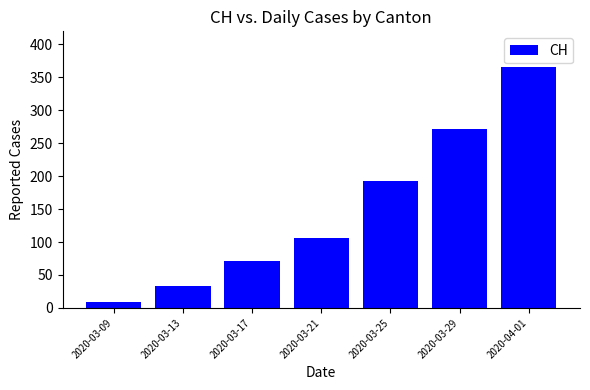

How many distinct data groups are displayed?

1